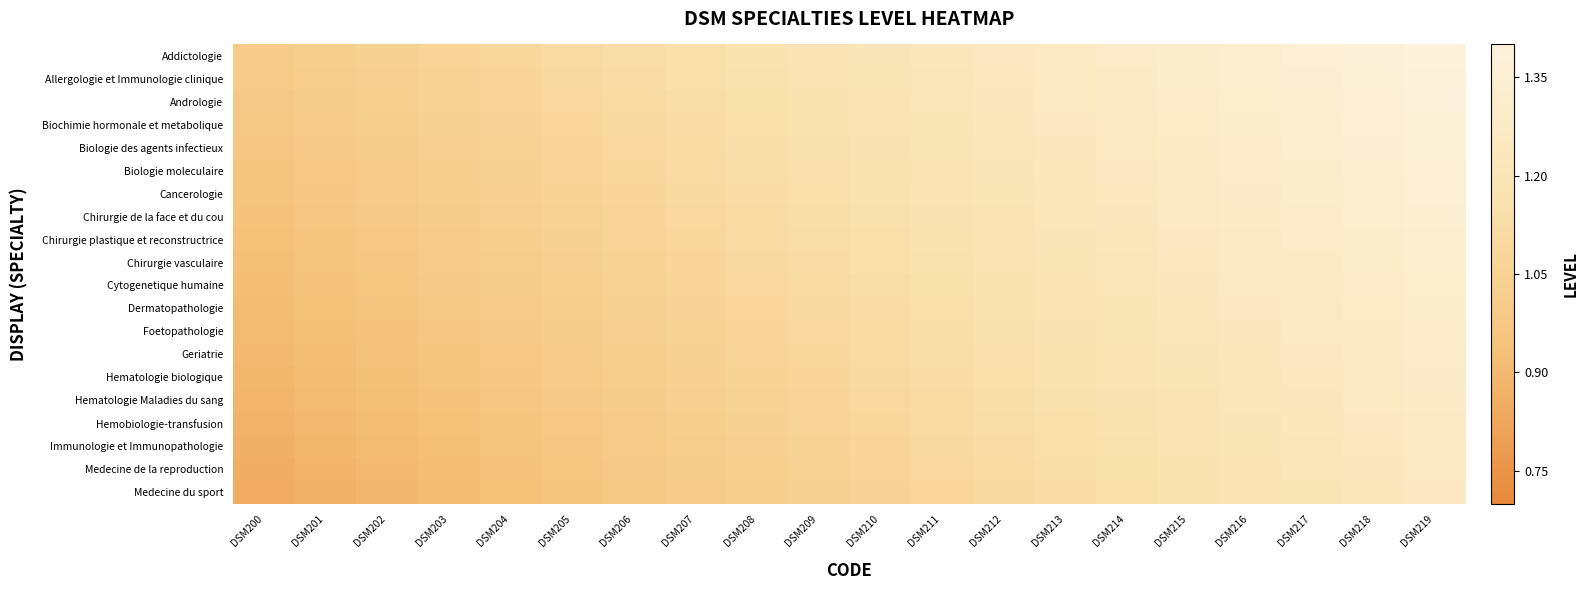

At DSM205, list the series in order from largest to smallest.

Addictologie, Allergologie et Immunologie clinique, Andrologie, Biochimie hormonale et metabolique, Biologie des agents infectieux, Biologie moleculaire, Cancerologie, Chirurgie de la face et du cou, Chirurgie plastique et reconstructrice, Chirurgie vasculaire, Cytogenetique humaine, Dermatopathologie, Foetopathologie, Geriatrie, Hematologie biologique, Hematologie Maladies du sang, Hemobiologie-transfusion, Immunologie et Immunopathologie, Medecine de la reproduction, Medecine du sport